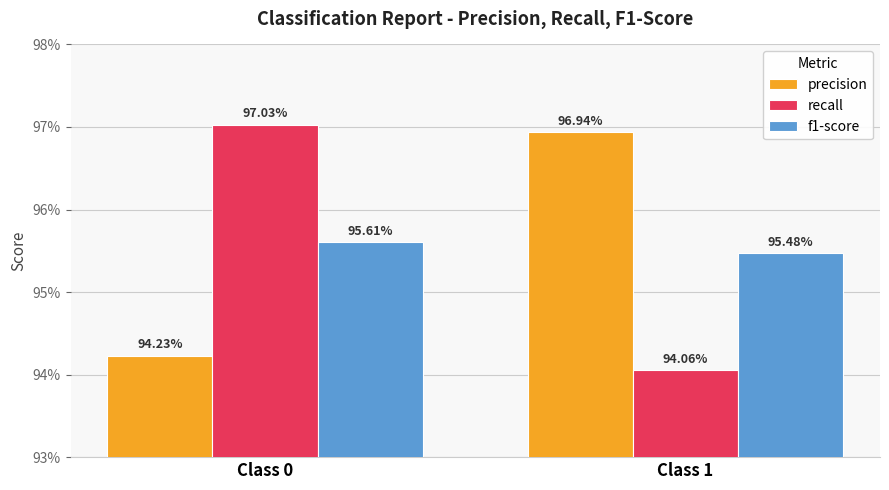

At how many categories does at least one series exceed 0?

2